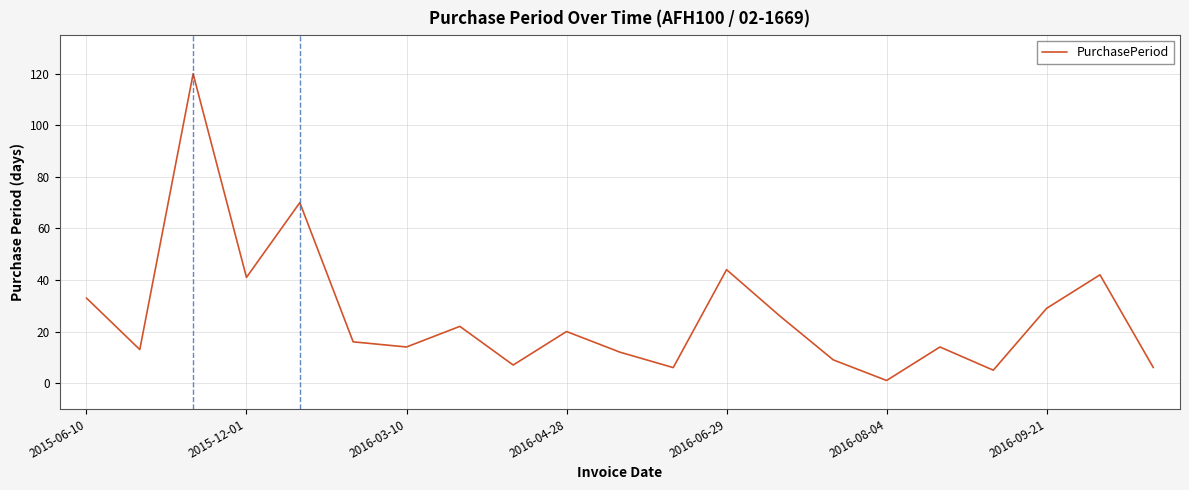

What is the greatest value displayed?

120